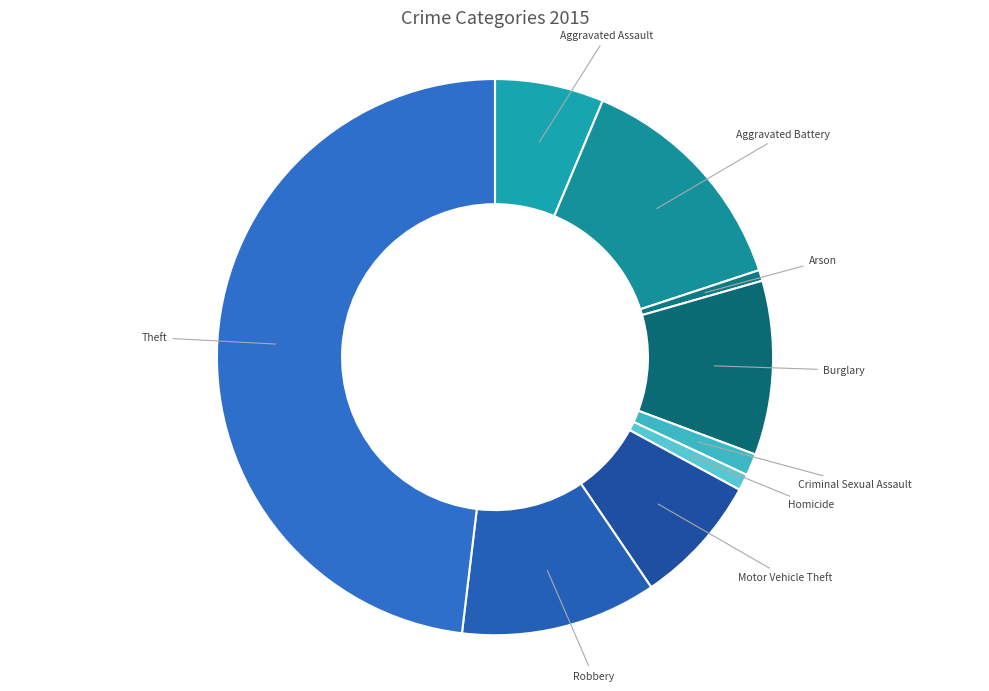

Which category has the biggest portion of the pie?

Theft